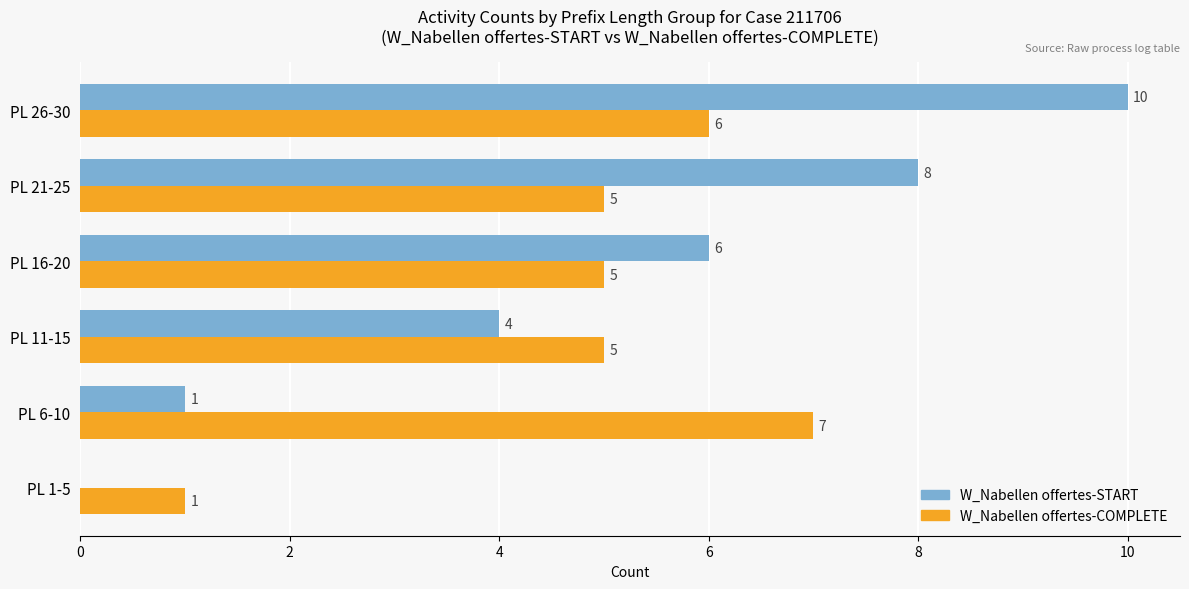

What is the sum of all W_Nabellen offertes-START values?

29